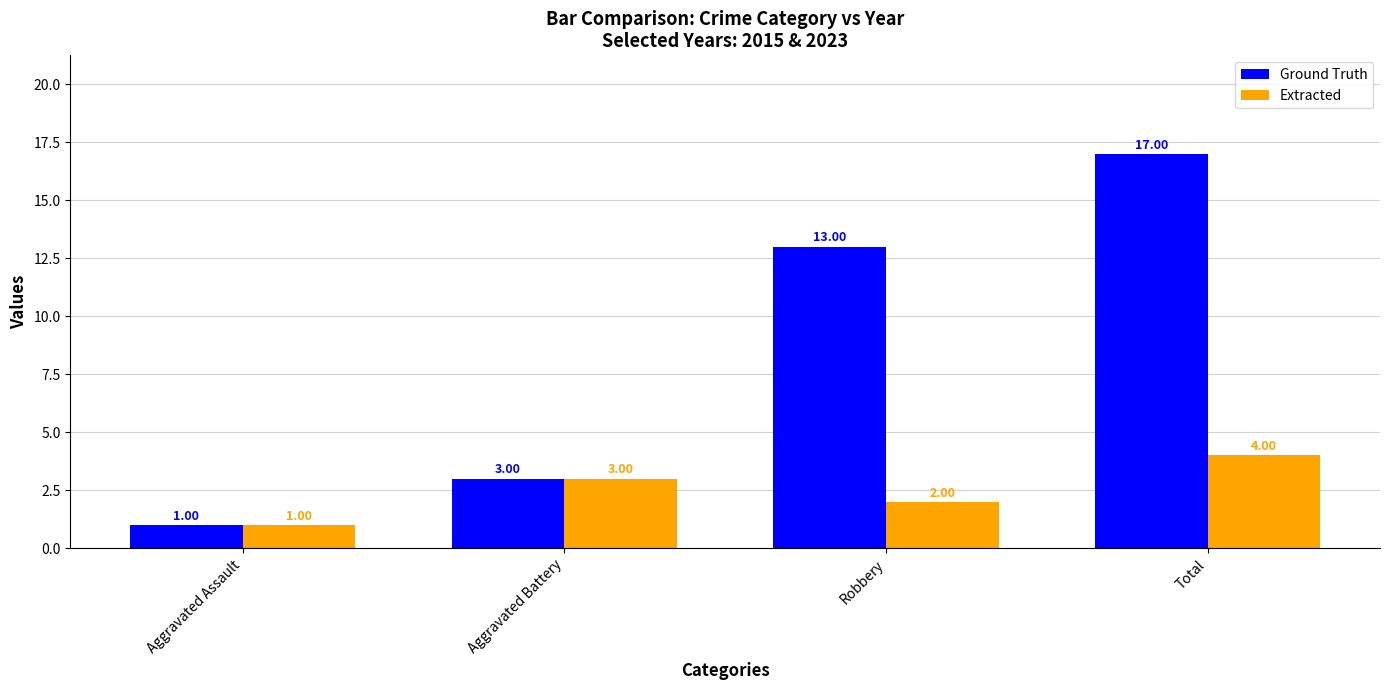

How many data points does each series have?

4